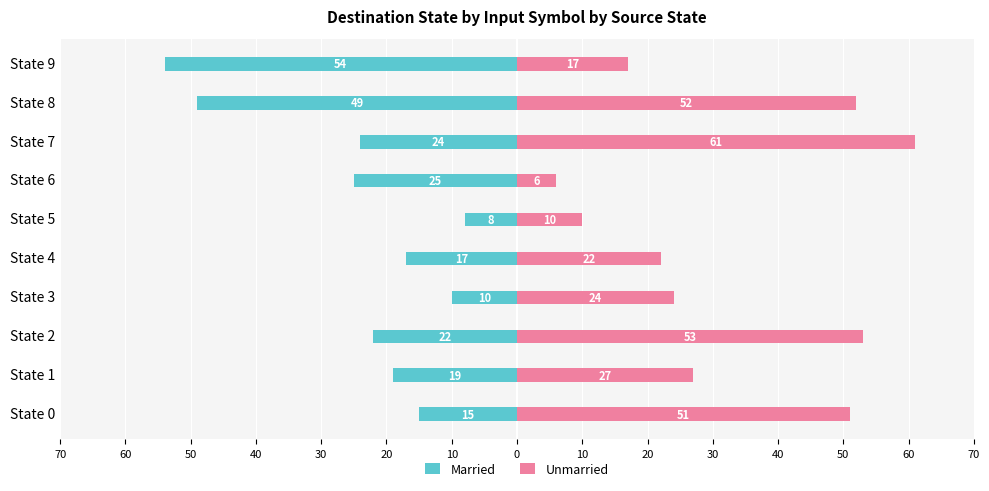

Reading right to left, extract all data points from this chart.

Married: -54	-49	-24	-25	-8	-17	-10	-22	-19	-15
Unmarried: 17	52	61	6	10	22	24	53	27	51